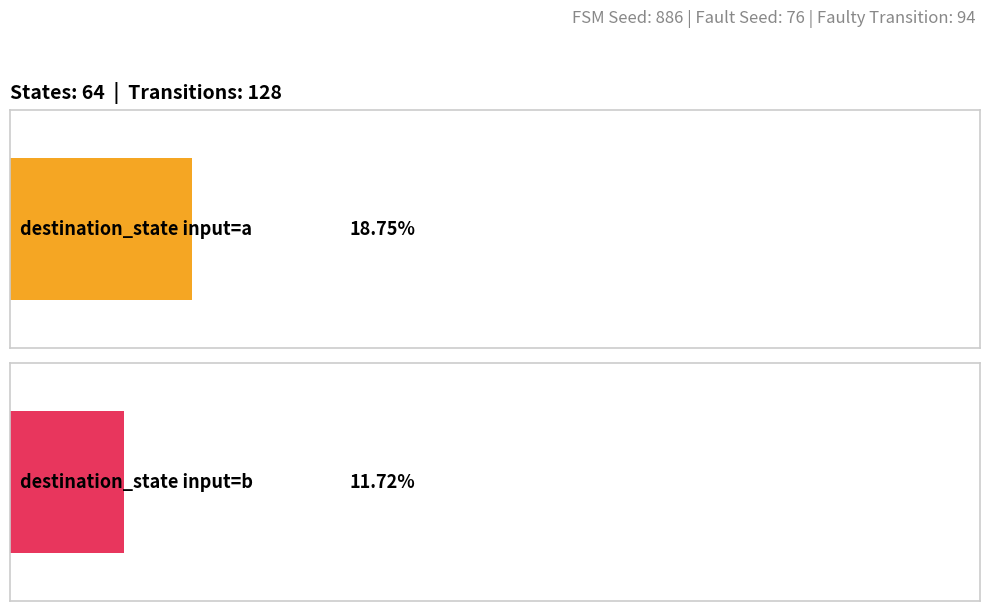

Is it true that destination_state_b equals 19 at State 13?

False